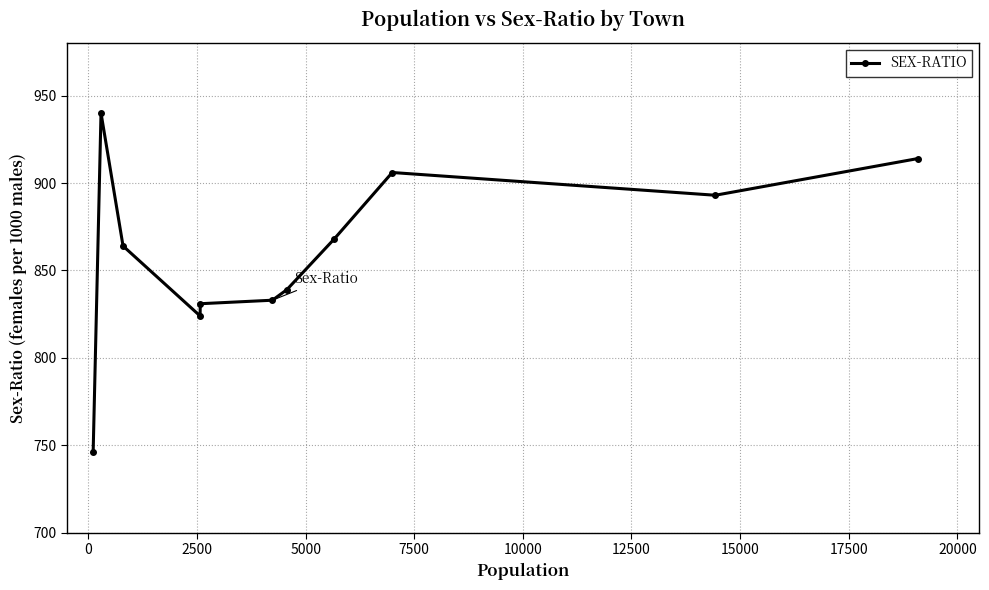

What is the sum of all values?

9458